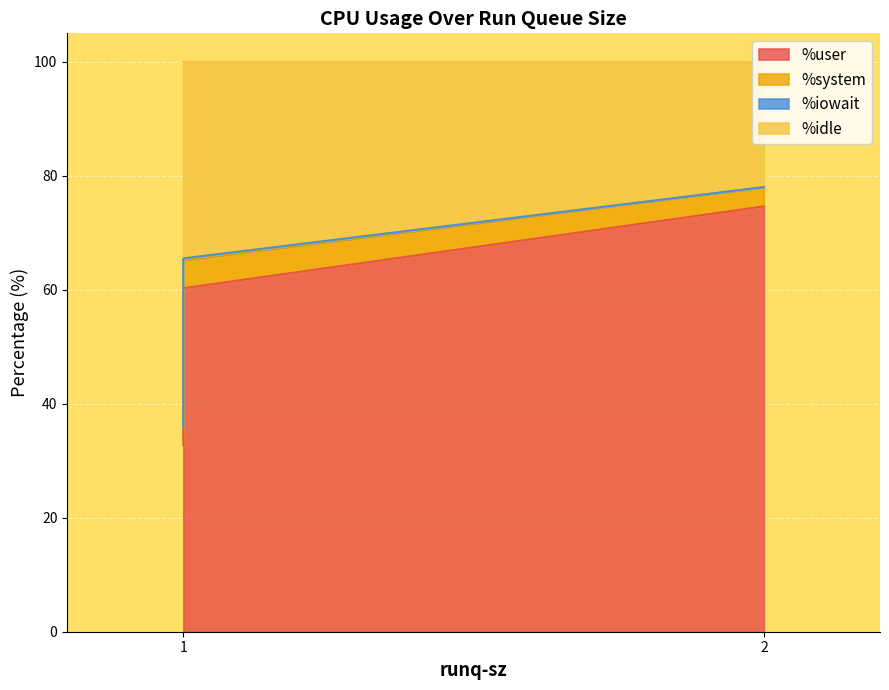

Is the value of %system at 1 greater than the value of %user at 2?

No